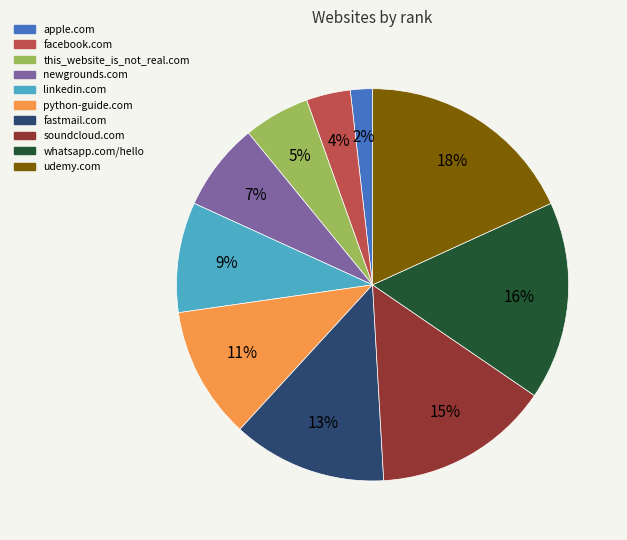

How many segments does this pie chart have?

10